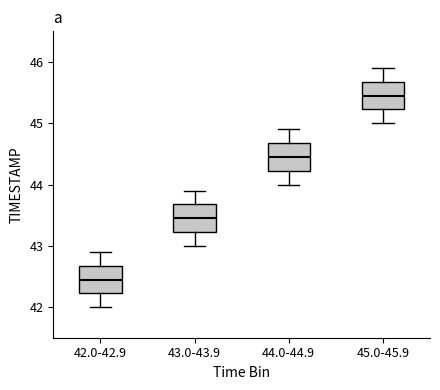

Reading left to right, read every box against the y-axis: the position of its median line, the range the box covers, and the ends of its whiskers. The values are not printed on the chart, so give them approximately, as read against the axis.

42.0-42.9: median 42.5, box 42.2 to 42.7, whiskers 42.0 to 42.9
43.0-43.9: median 43.5, box 43.2 to 43.7, whiskers 43.0 to 43.9
44.0-44.9: median 44.5, box 44.2 to 44.7, whiskers 44.0 to 44.9
45.0-45.9: median 45.5, box 45.2 to 45.7, whiskers 45.0 to 45.9